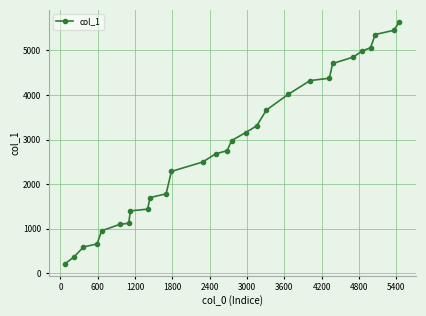

What is the average value?

2875